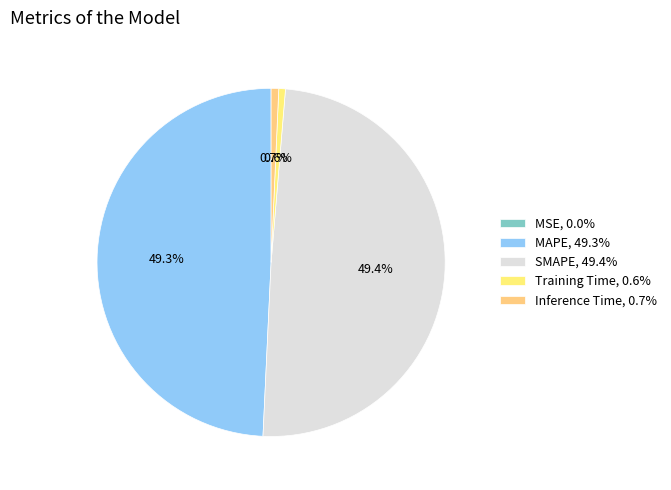

To the nearest percent, what percentage of the pie is SMAPE?

49%